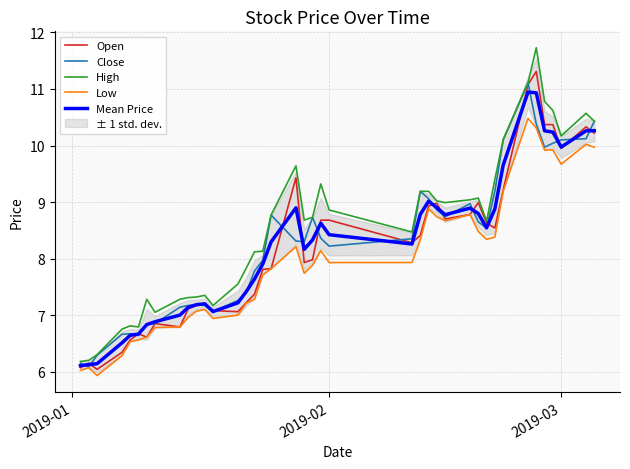

How many data points in Mean Price are above 8?

23